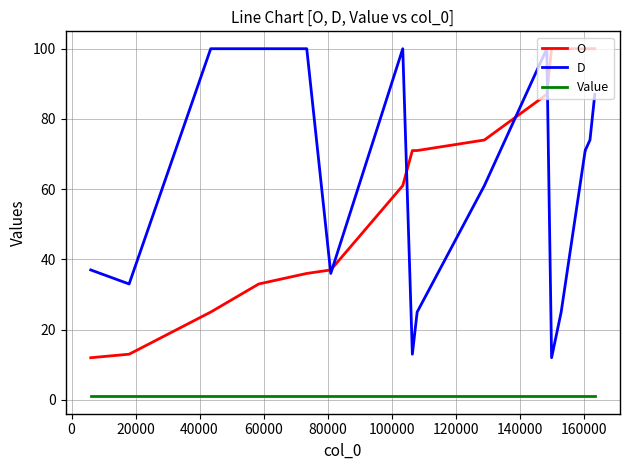

True or false: D and O intersect in this chart.

True